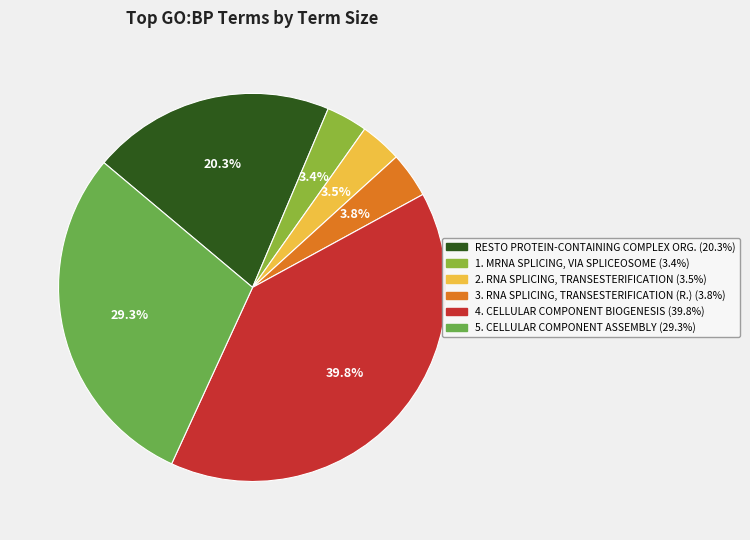

Count the number of slices in the pie.

6